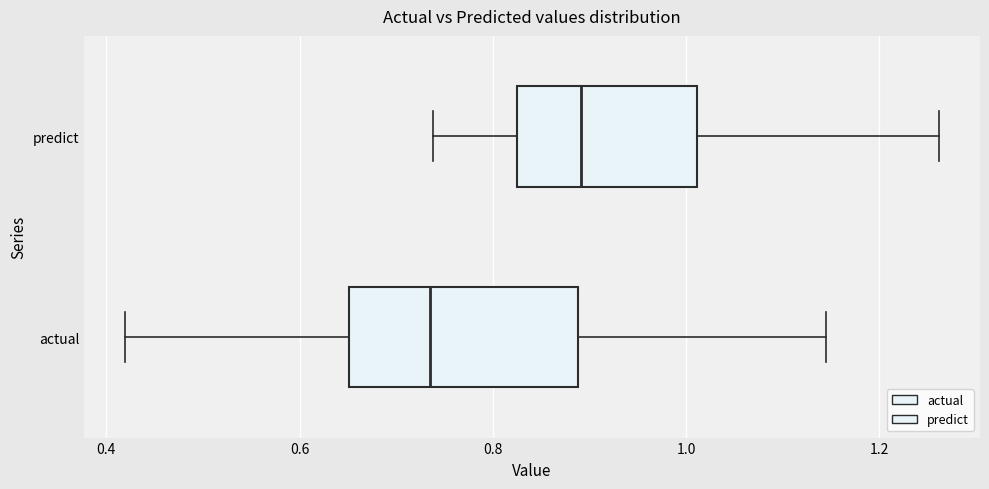

Where is the right edge of the box for predict on the x-axis? The values are not printed on the chart, so give them approximately, as read against the axis.

1.02